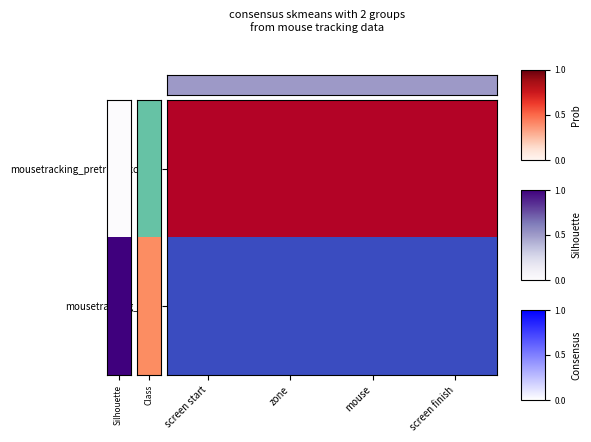

What is the maximum value shown in the chart?

1.0